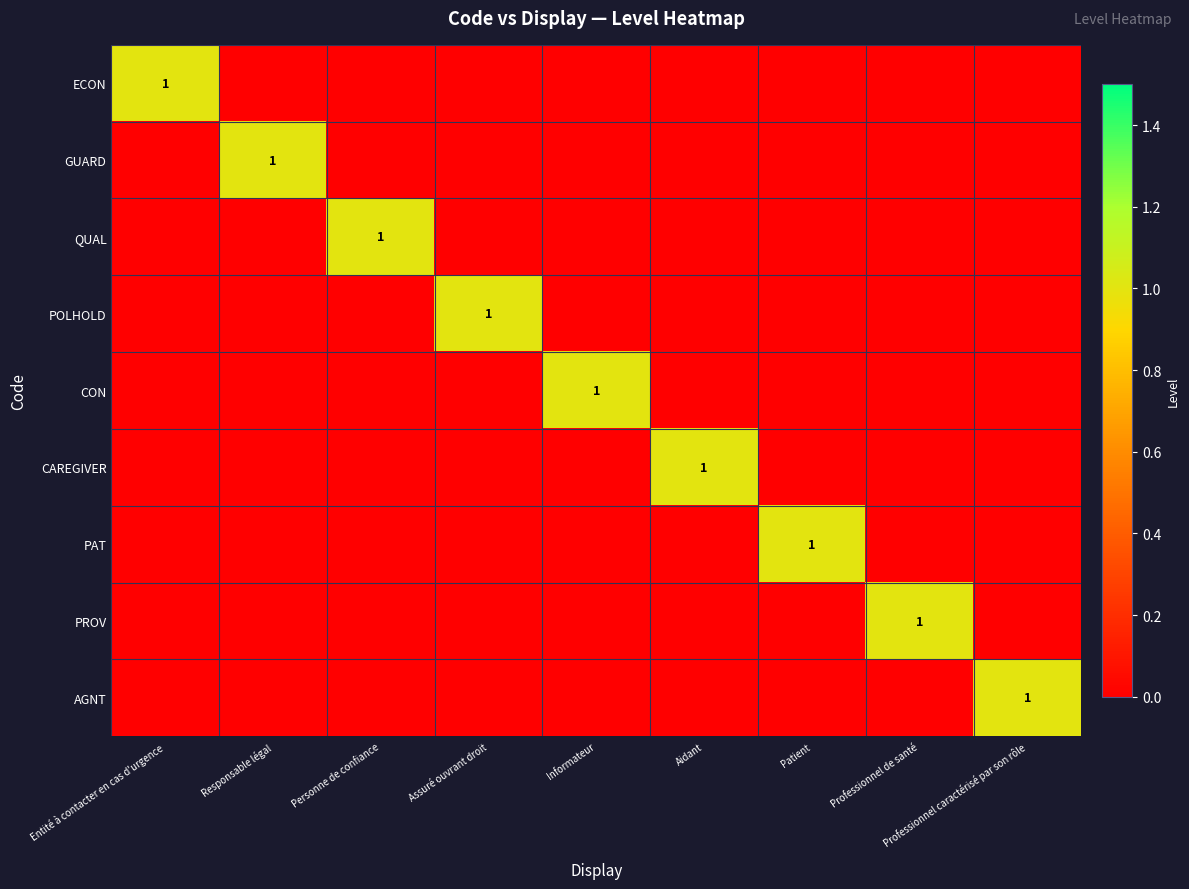

At which category does the chart reach its peak across all series?

Entité à contacter en cas d'urgence